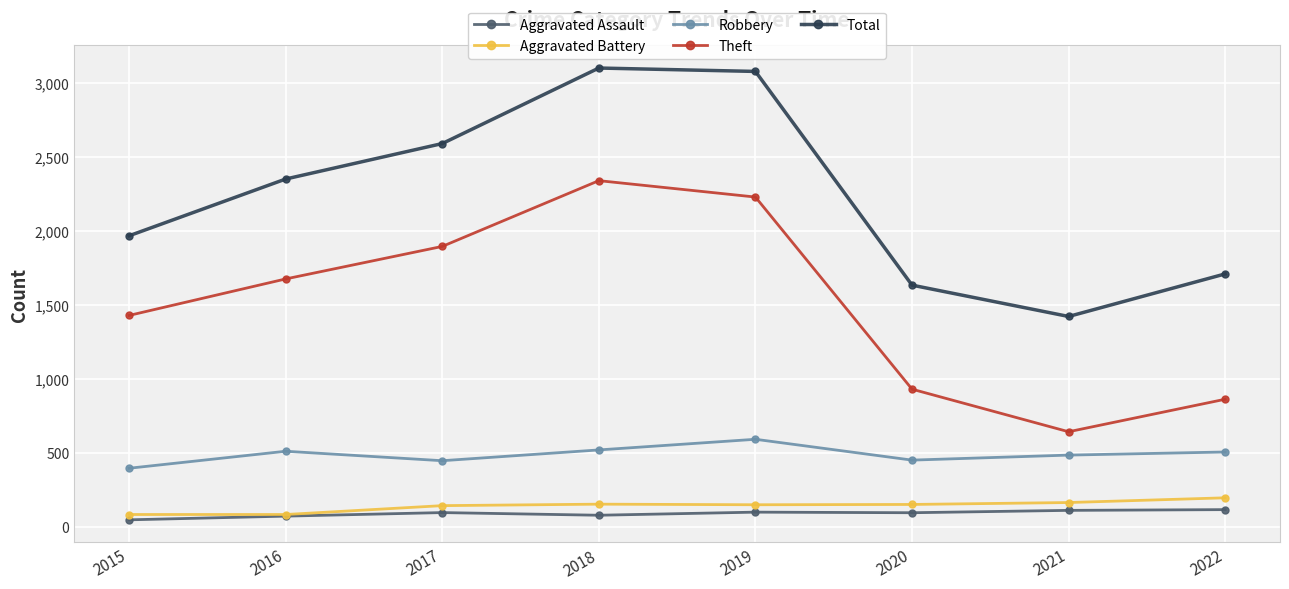

True or false: Robbery and Theft intersect in this chart.

False